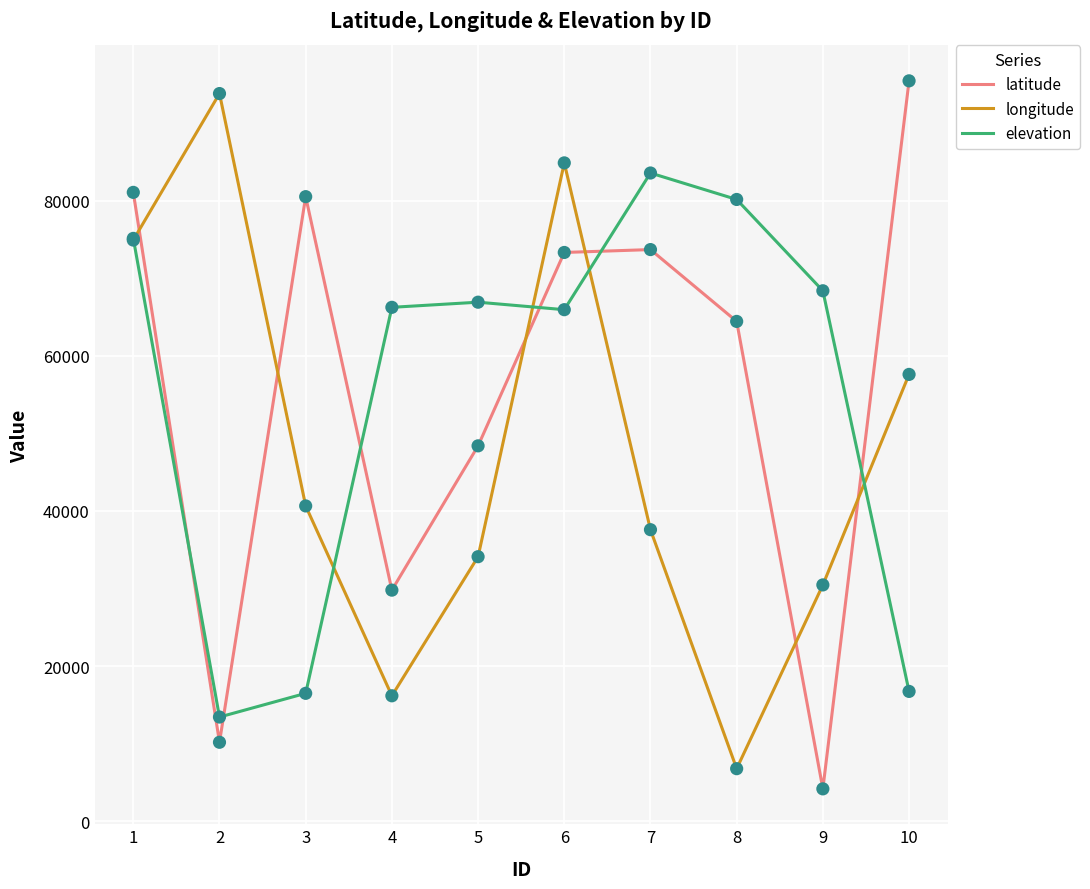

Which series changed the most between 2 and 7?

elevation